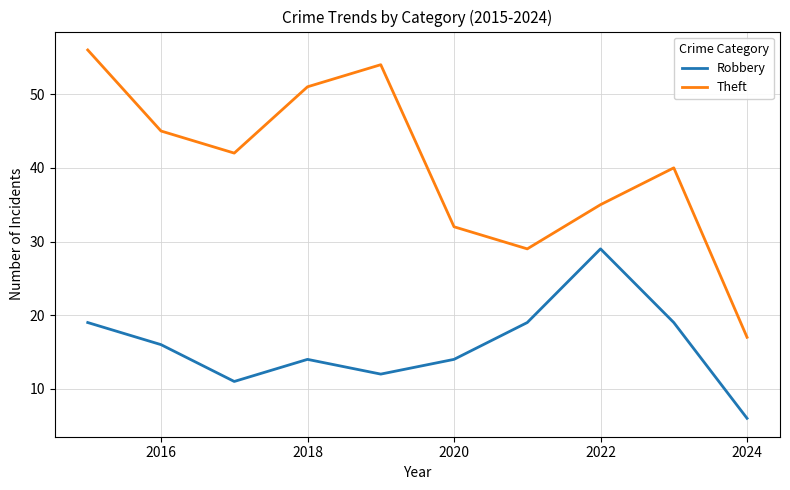

What are all the series names shown in the legend?

Robbery, Theft